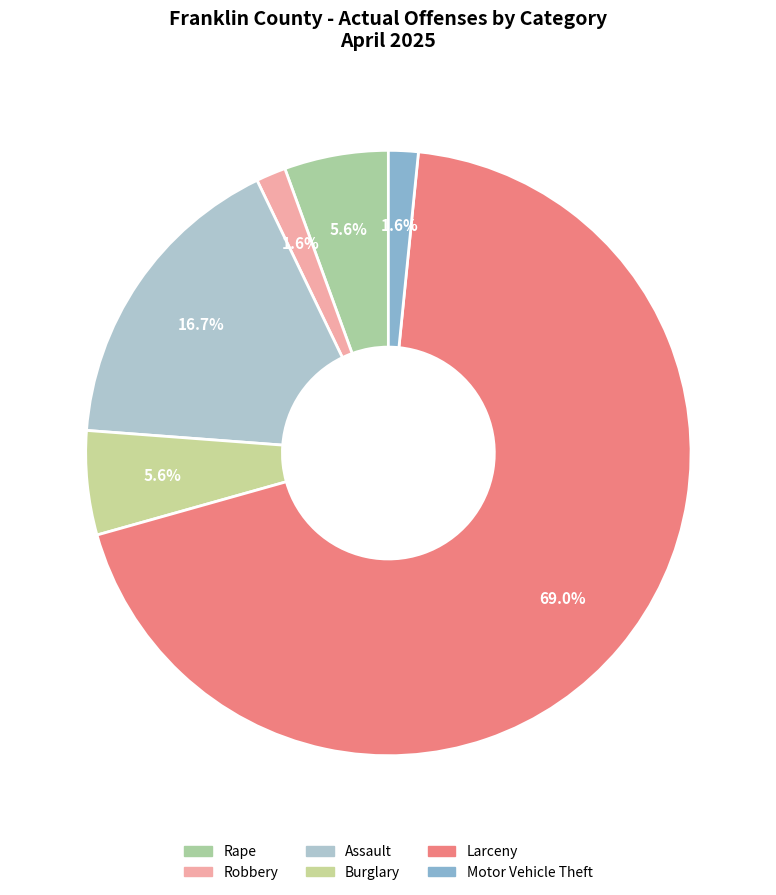

Combined, what portion of the pie is Assault and Robbery?

18.3%